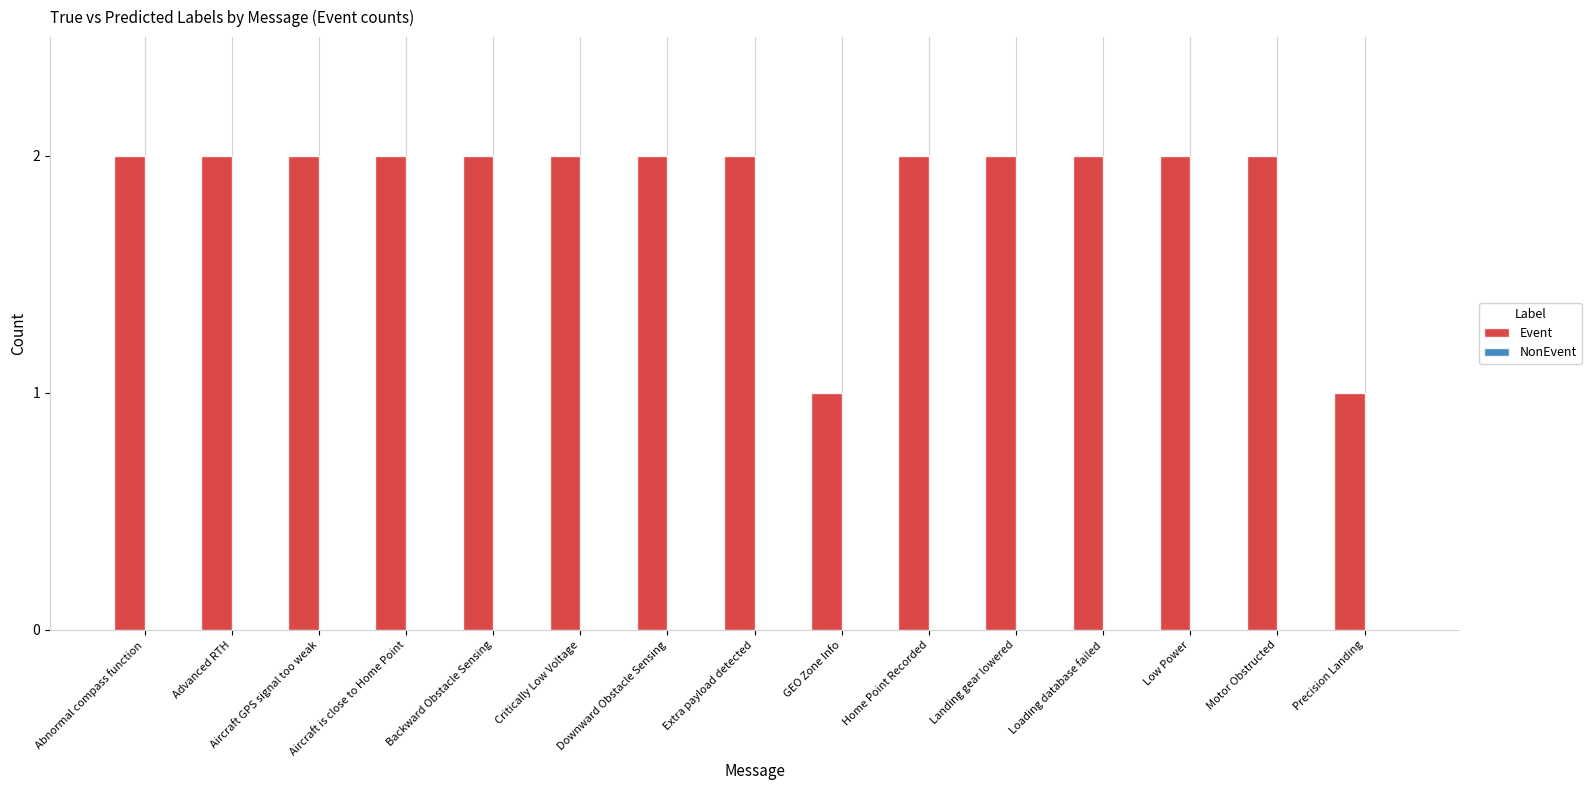

What position from the right is GEO Zone Info?

7